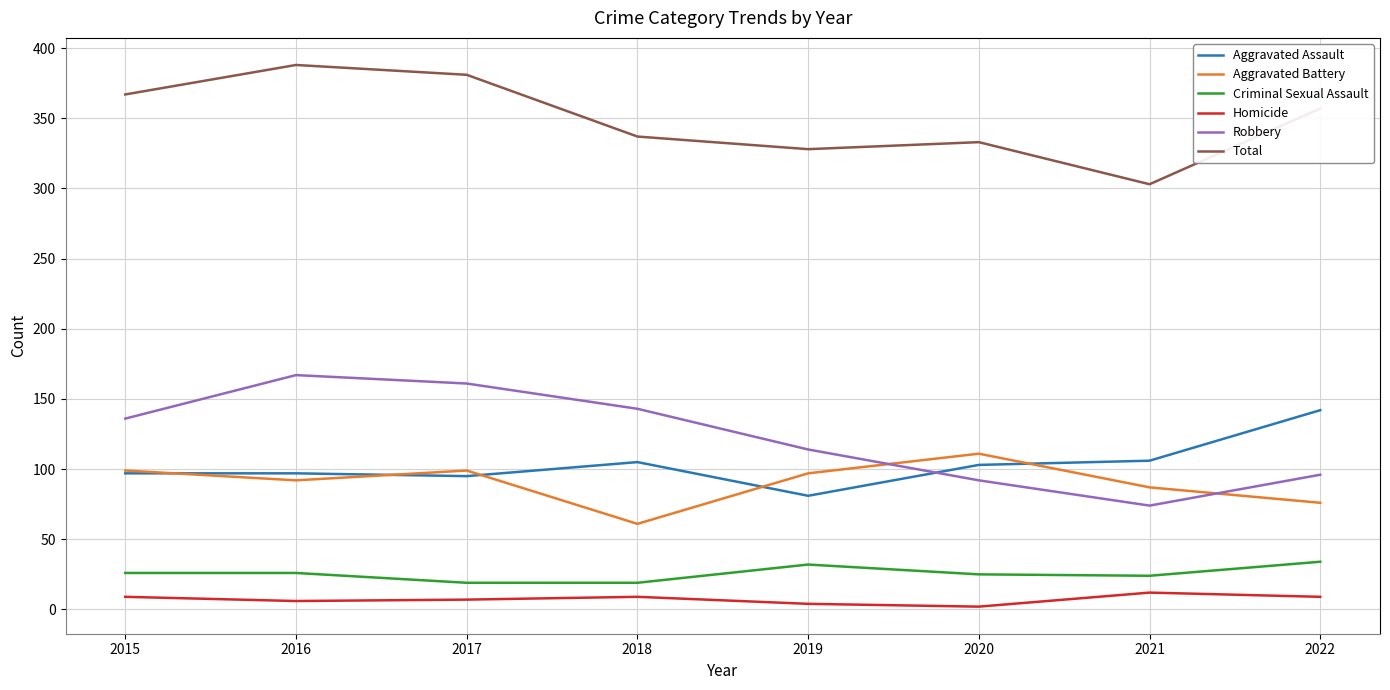

Is it true that Robbery equals 215 at 2015?

False